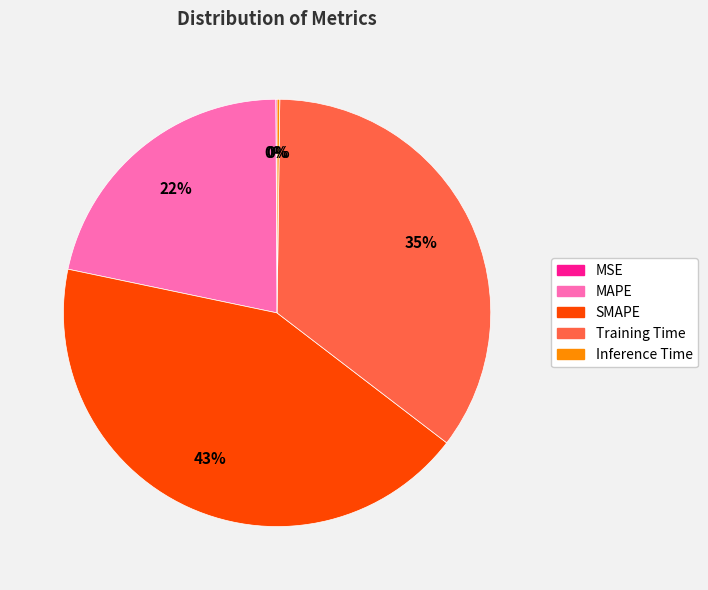

Which slice is the largest?

SMAPE